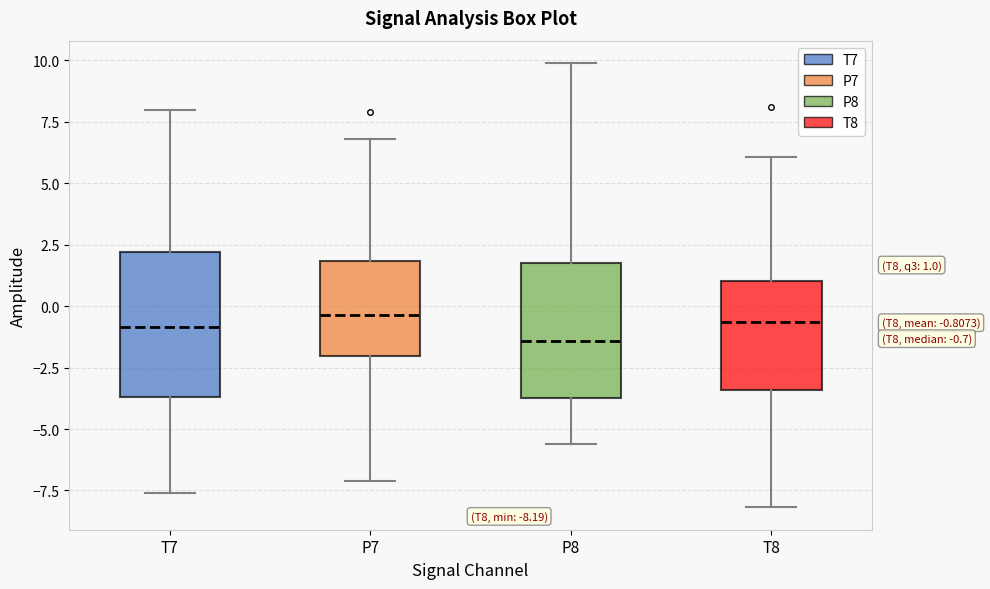

Which box has the lowest median line?

P8